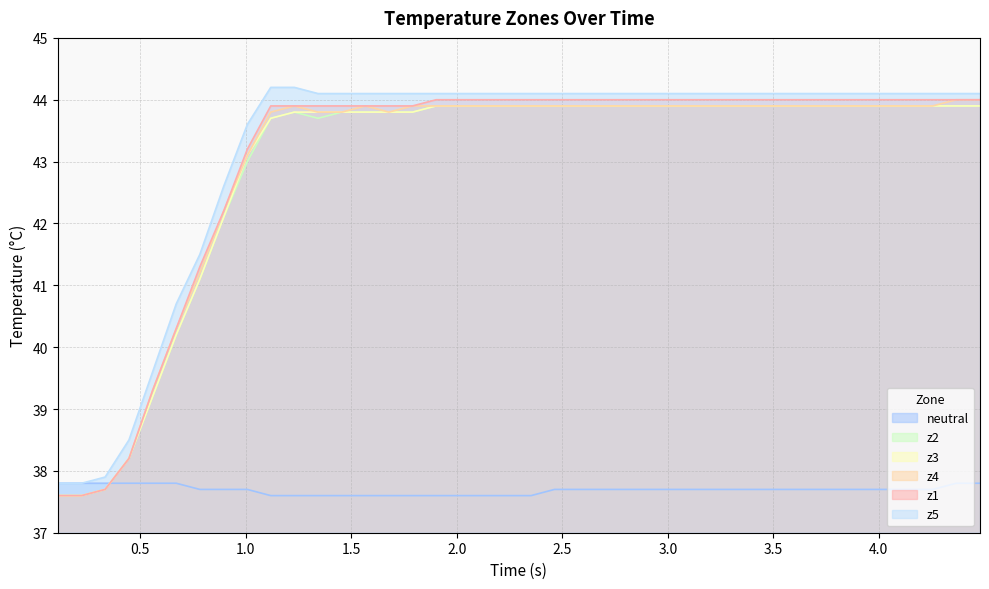

Does the chart have visible grid lines?

Yes